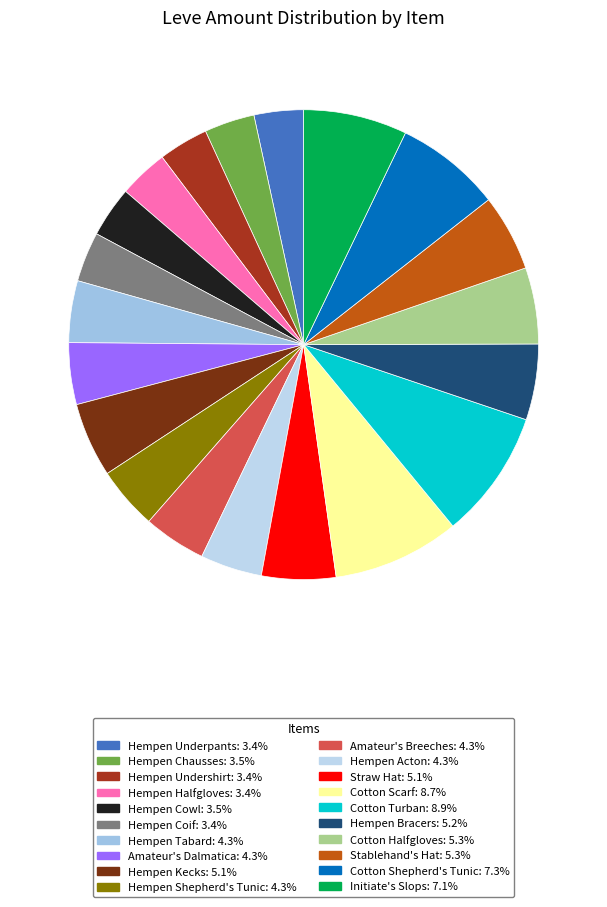

How many segments does this pie chart have?

20